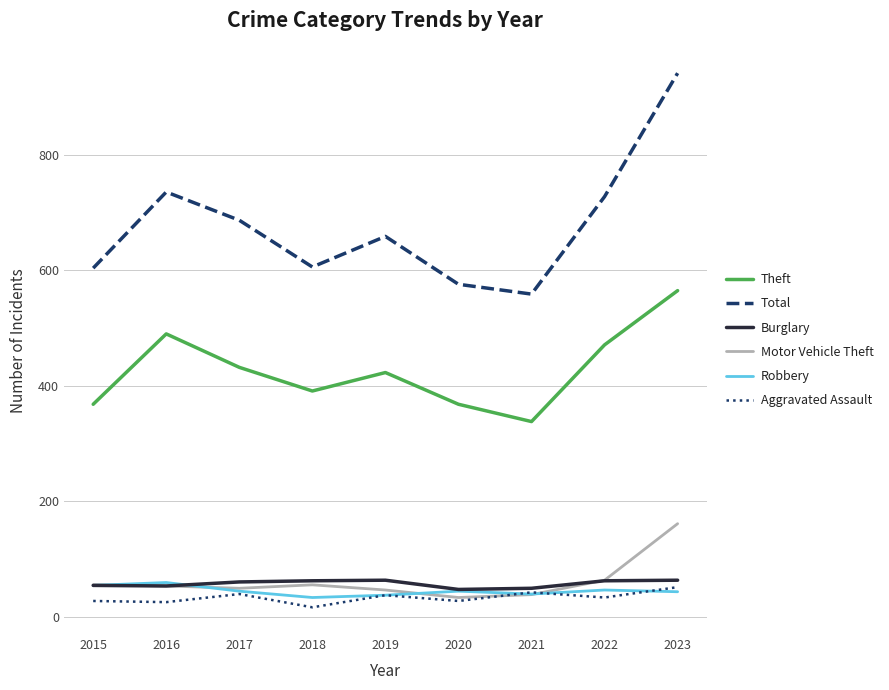

True or false: Total and Theft cross at least once.

False